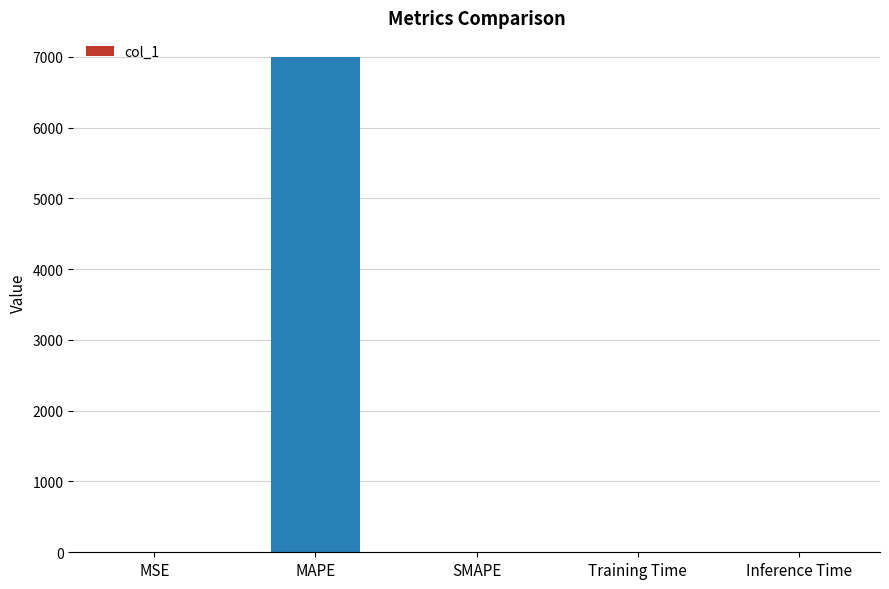

Is it true that the value at Inference Time is 0.0?

True